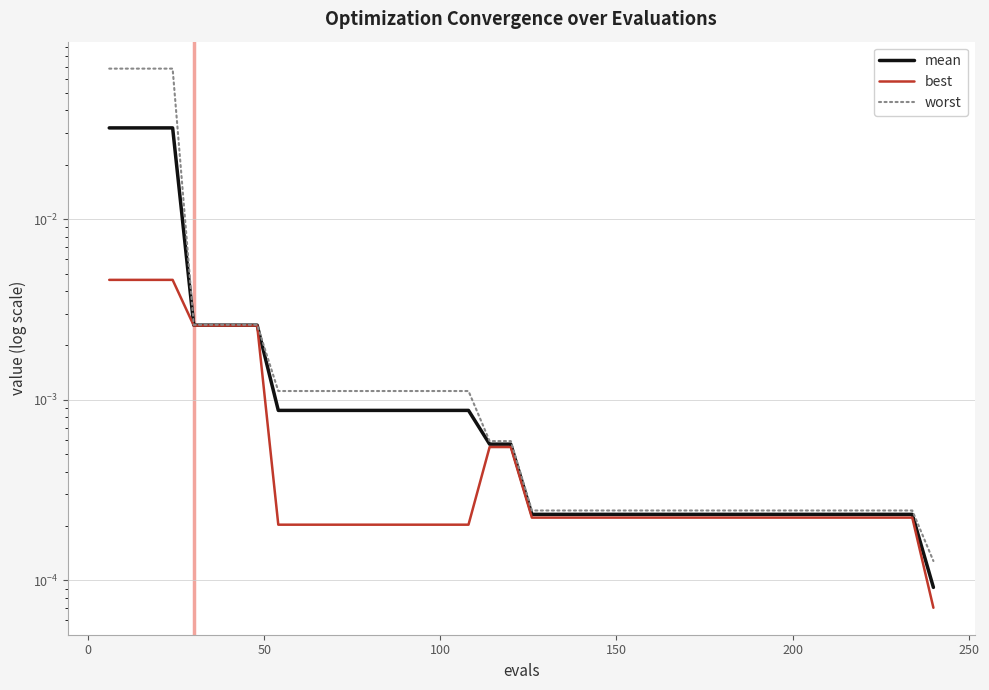

True or false: worst and best cross at least once.

False